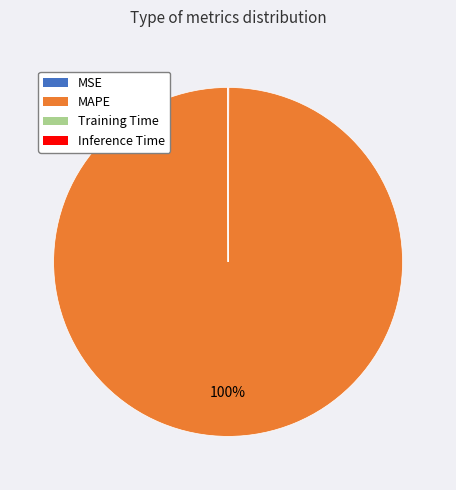

To the nearest percent, what is the average slice percentage?

25%